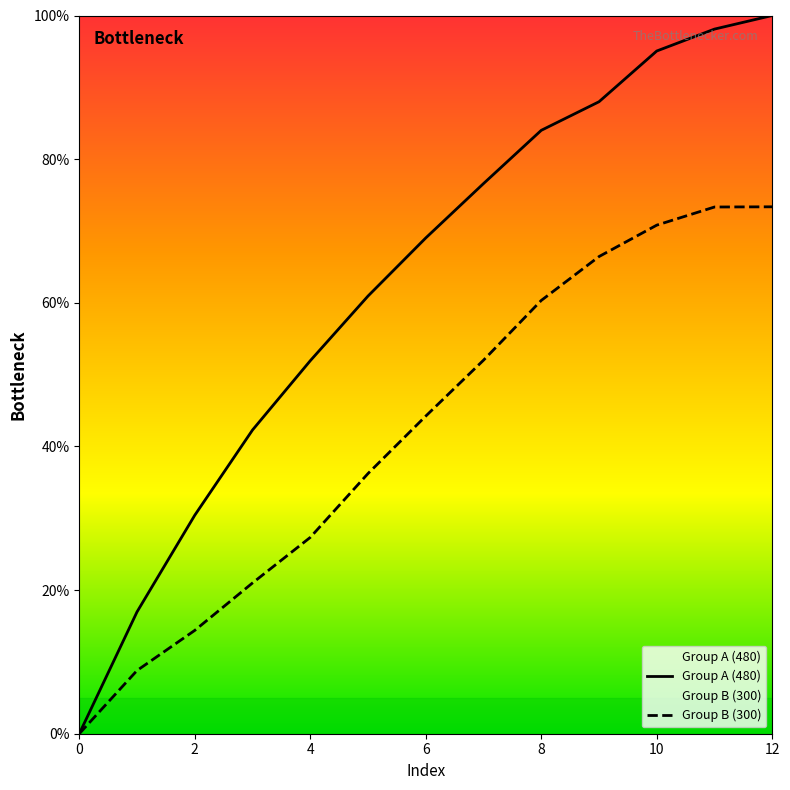

Which series has the largest total across all categories?

Group A (480)